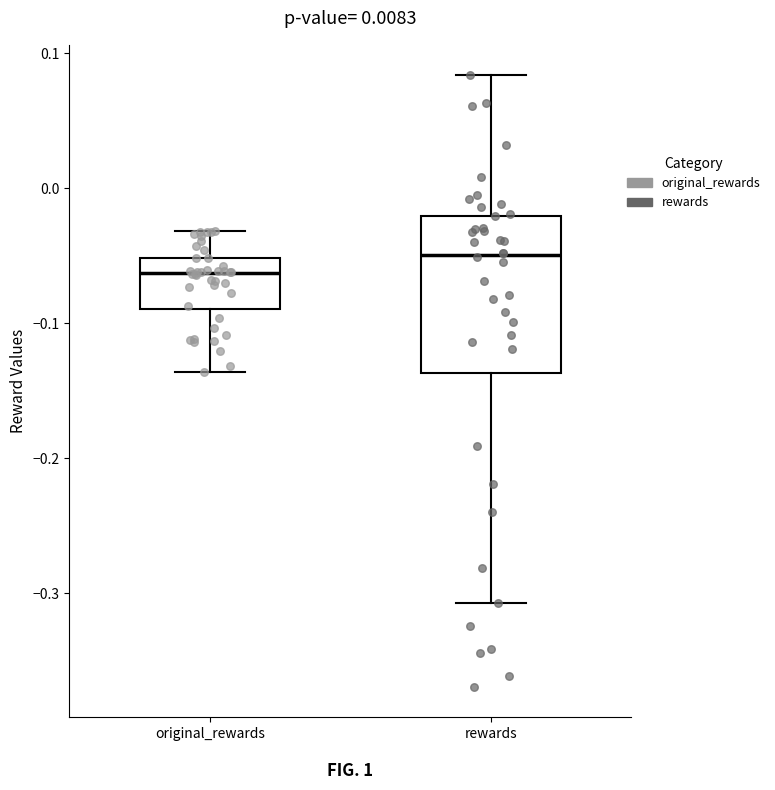

Which box is the tallest, from its lower edge to its upper edge?

rewards